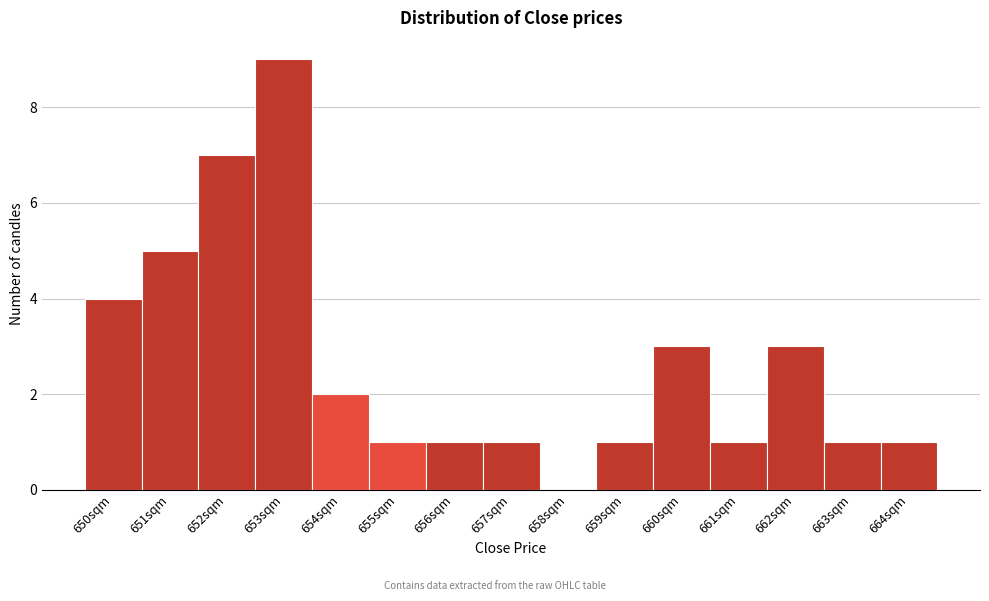

Reading left to right, transcribe this chart: for each bar, give the range it covers on the x-axis and its height. Neither the bar edges nor the heights are printed on the chart, so give them approximately, as read against the axes.

649.6 to 650.6: 4
650.6 to 651.6: 5
651.6 to 652.6: 7
652.6 to 653.6: 9
653.6 to 654.6: 2
654.6 to 655.6: 1
655.6 to 656.6: 1
656.6 to 657.6: 1
657.6 to 658.6: 0
658.6 to 659.6: 1
659.6 to 660.6: 3
660.6 to 661.6: 1
661.6 to 662.6: 3
662.6 to 663.6: 1
663.6 to 664.6: 1